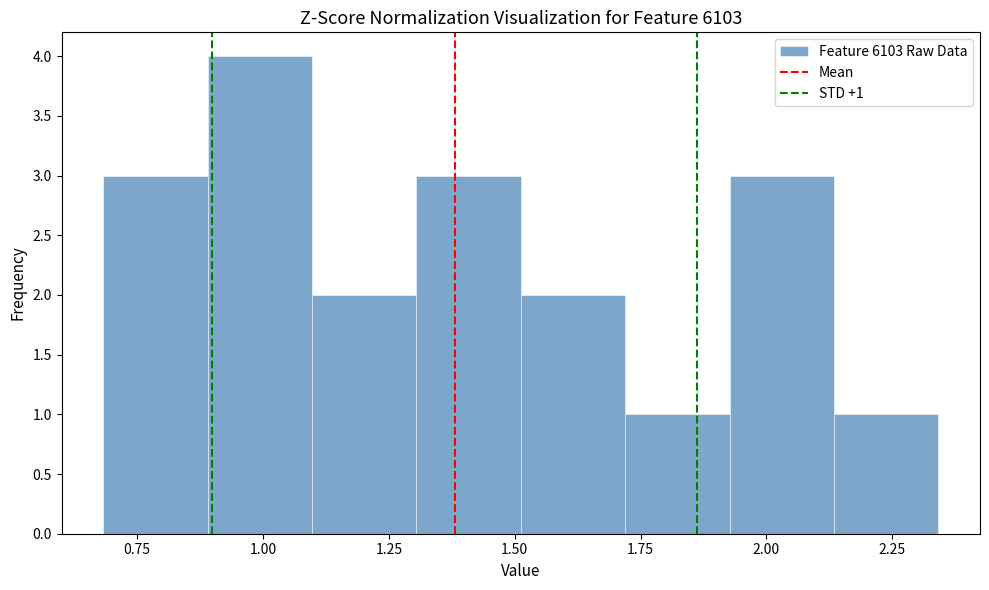

Which range on the x-axis has the tallest bar?

0.90 to 1.10